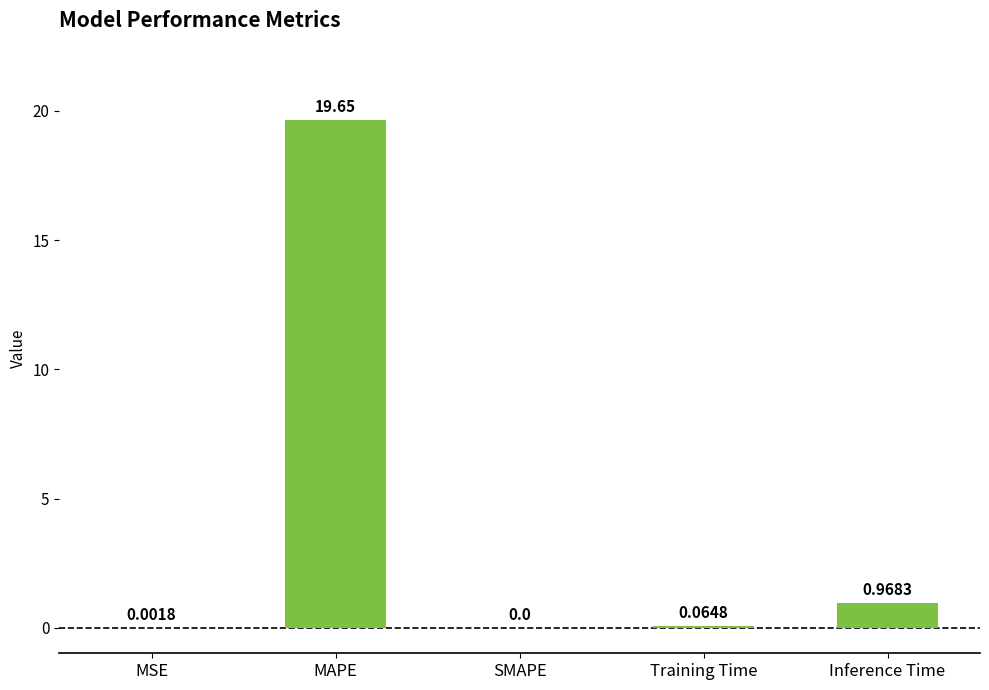

What is the sum of all values?

20.7